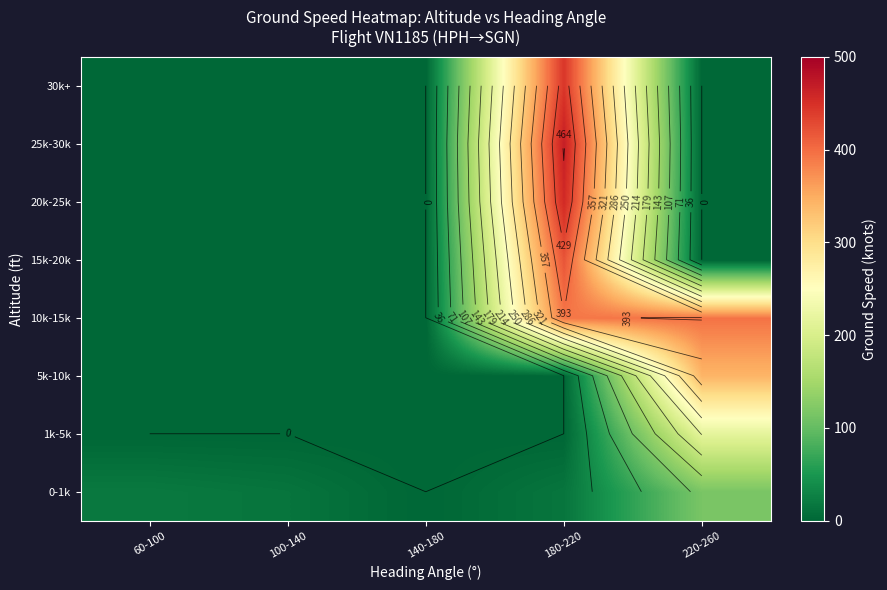

At 60-100, list the series in order from largest to smallest.

0-1k, 1k-5k, 5k-10k, 10k-15k, 15k-20k, 20k-25k, 25k-30k, 30k+